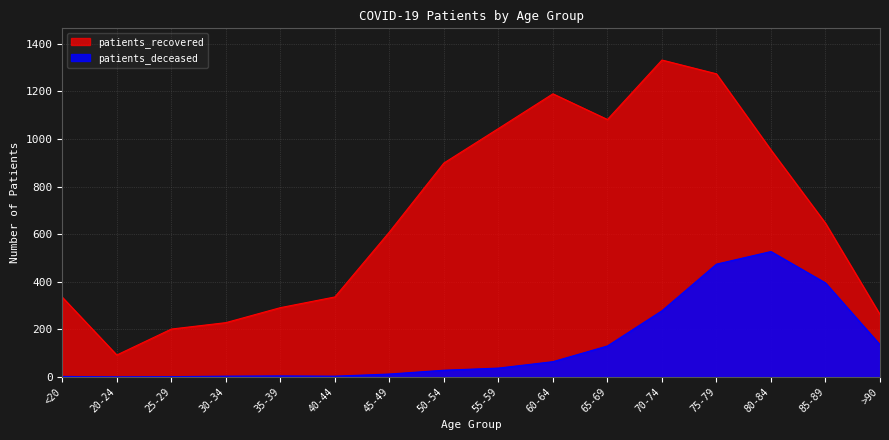

What is the total value across all series at 20-24?

92